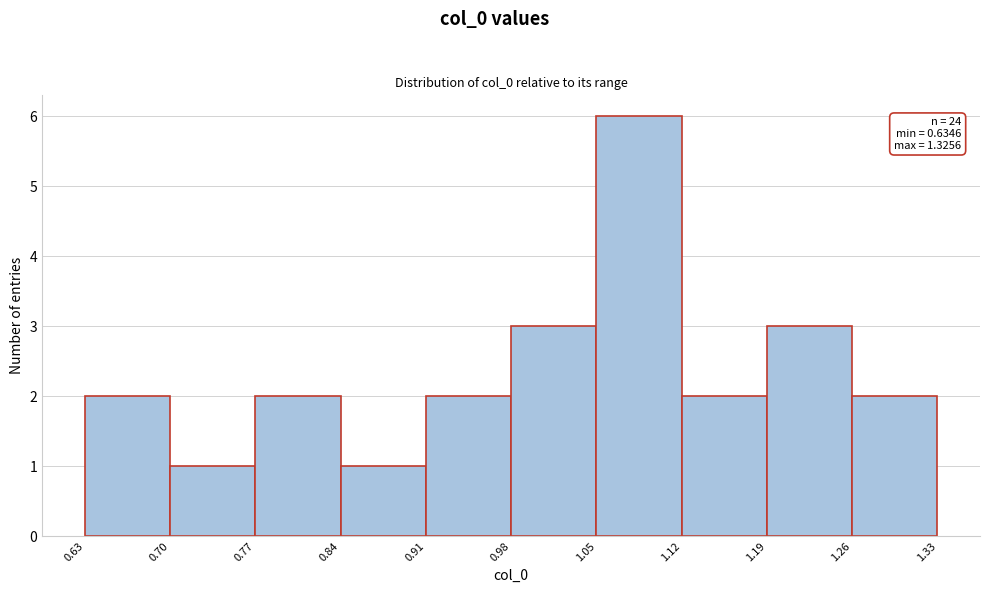

Over which range of the x-axis is the bar tallest?

1.05 to 1.12